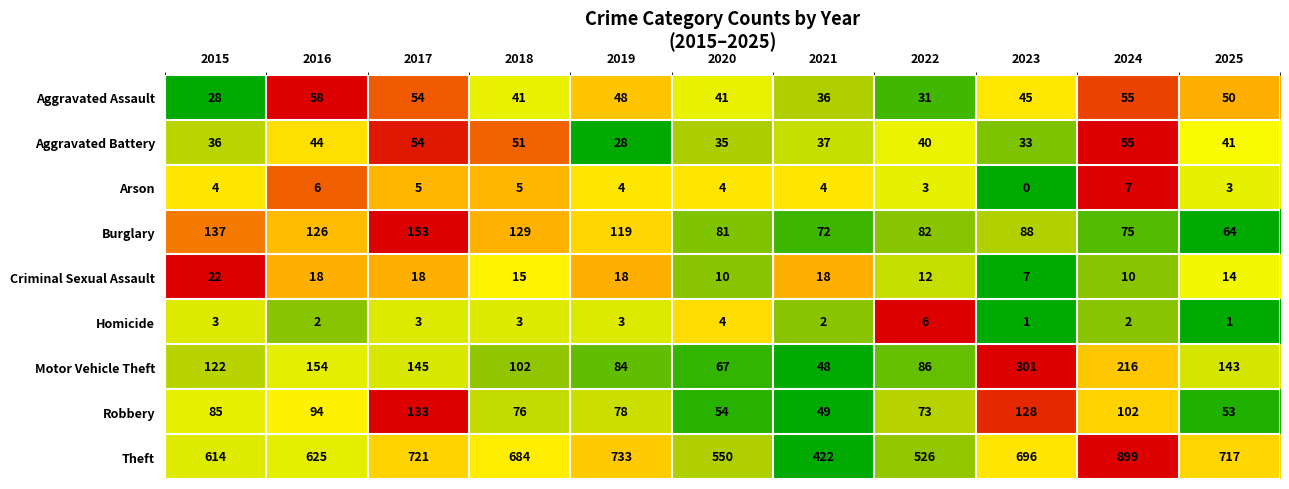

Which series has the widest spread of values?

Theft